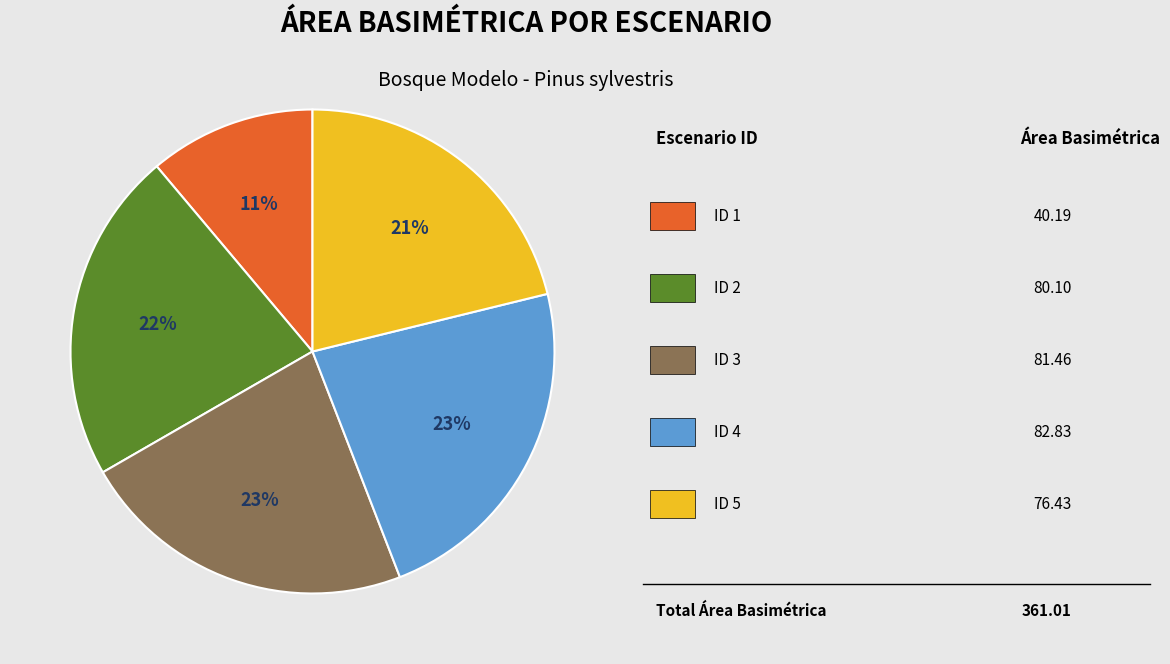

To the nearest percent, what is the difference between the largest and smallest slice percentages?

12%